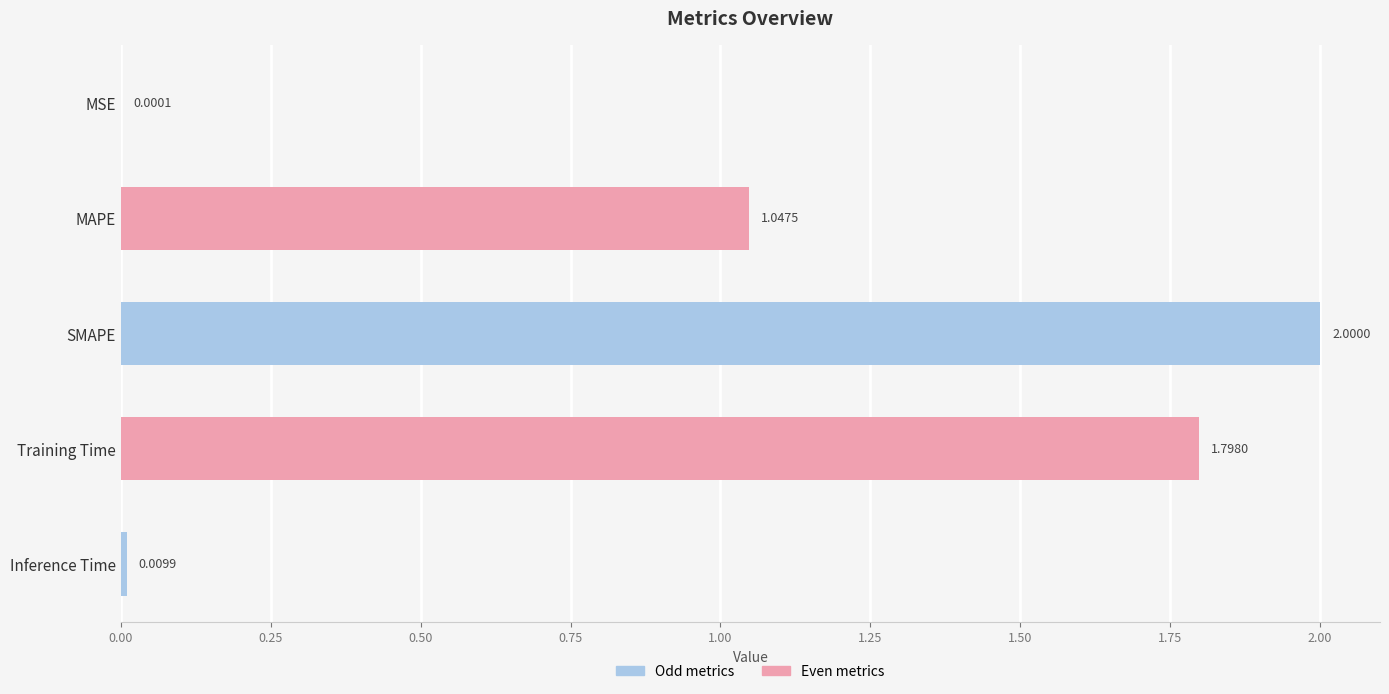

At which category does the chart reach its peak across all series?

SMAPE